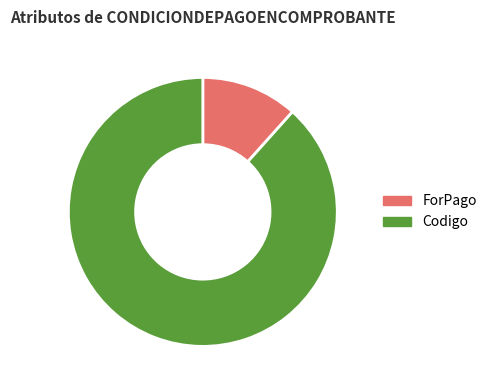

Which has a higher value, Codigo or ForPago?

Codigo